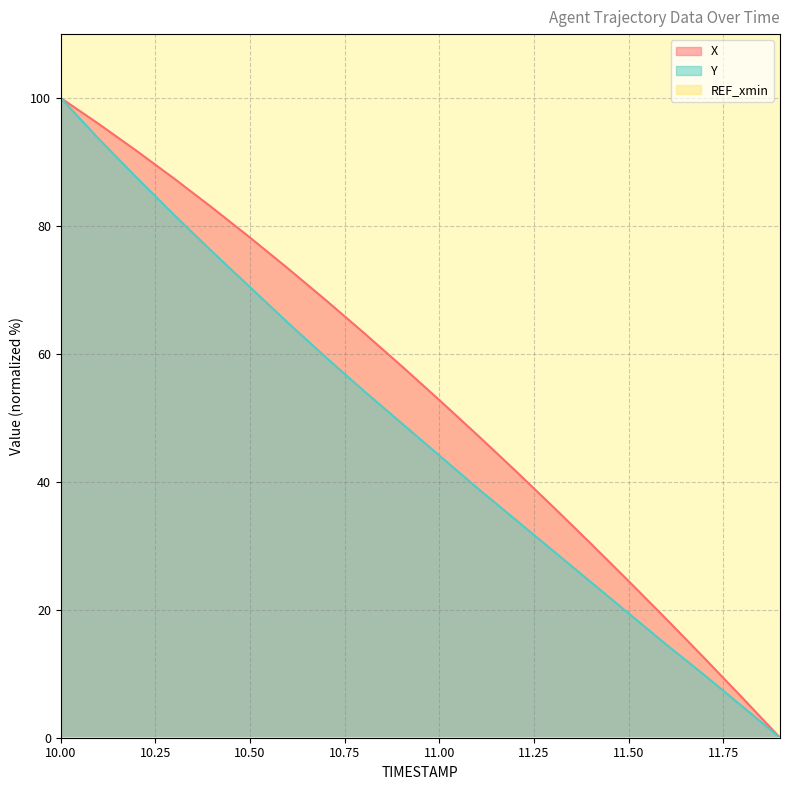

True or false: Y and X cross at least once.

False